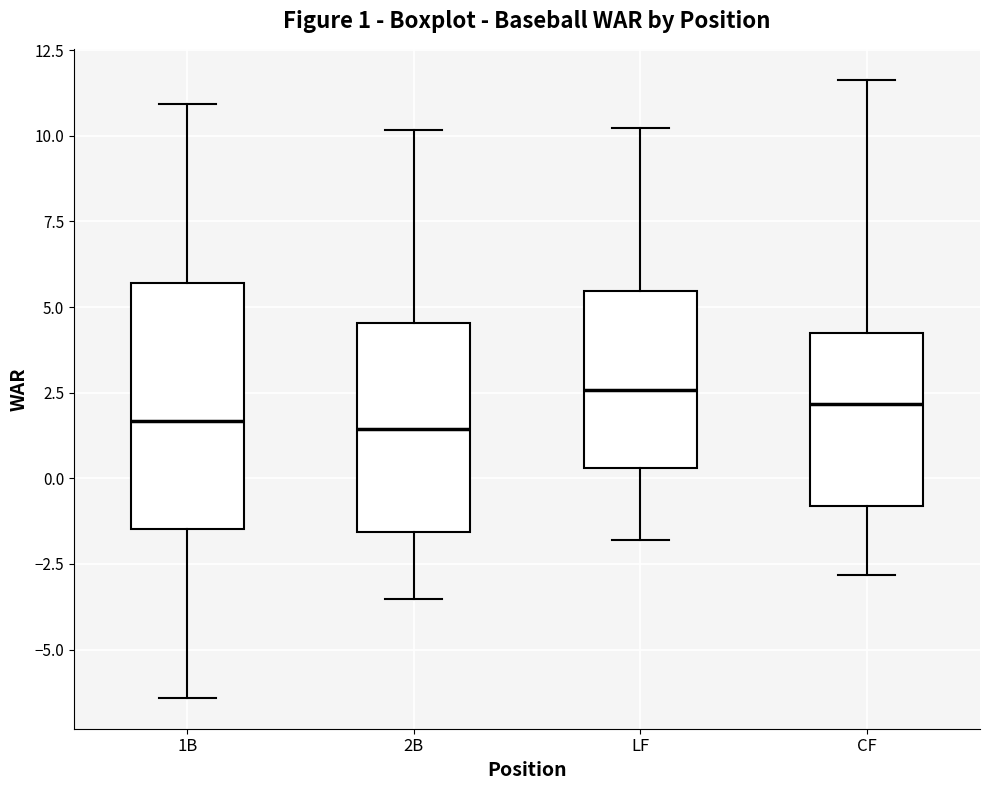

Comparing the boxes themselves (not the whiskers), which one is the tallest?

1B